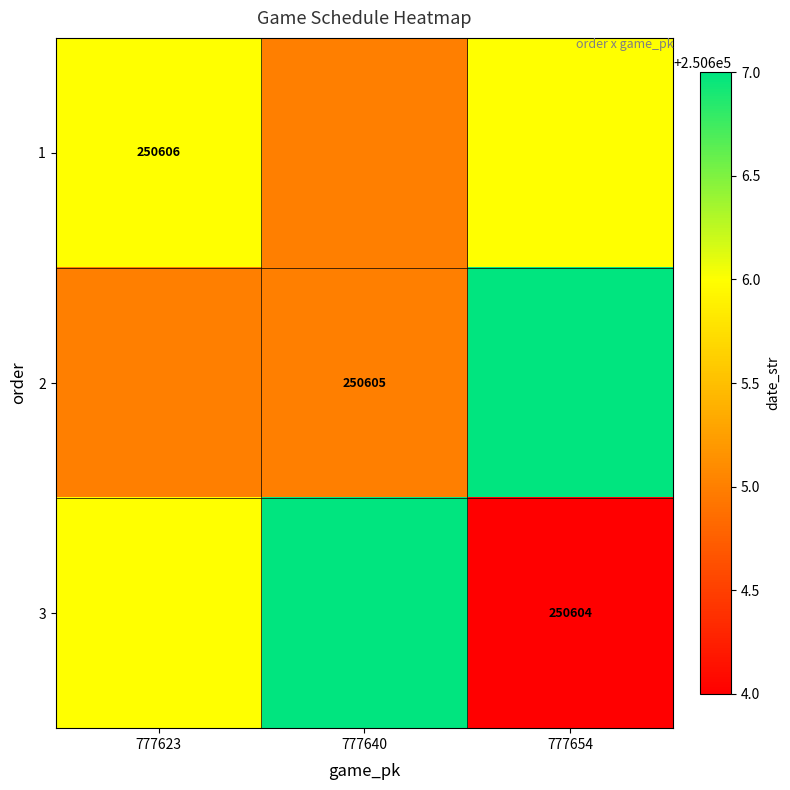

Is the value of 3 at 777654 greater than the value of 2 at 777640?

No